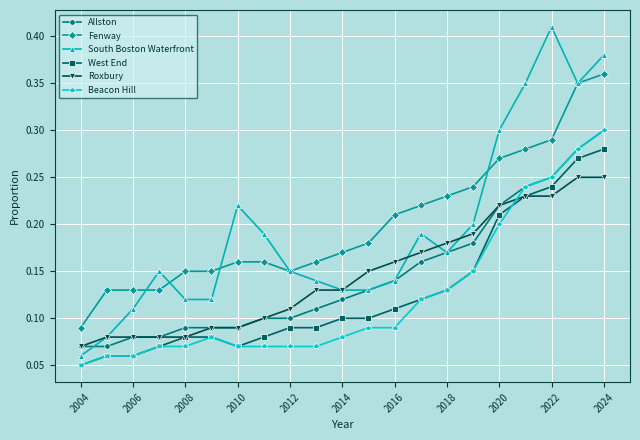

Count the Beacon Hill values in the range 0 to 1.

21